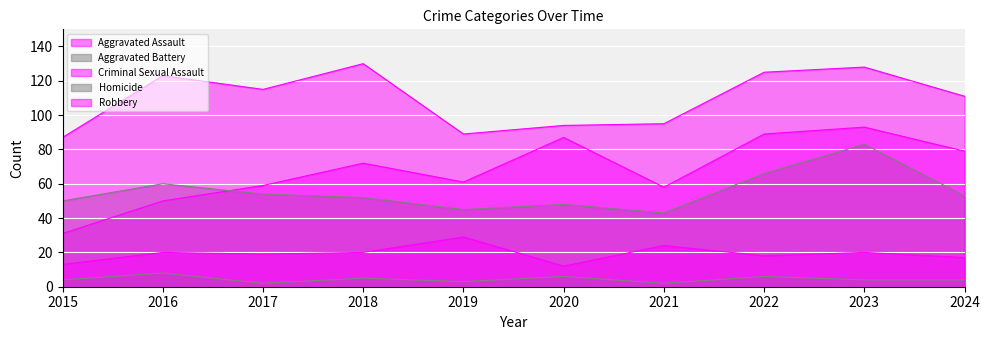

Reading right to left, transcribe all the data shown in this chart.

Aggravated Assault: 79	93	89	58	87	61	72	59	50	31
Aggravated Battery: 53	83	66	43	48	45	52	54	60	50
Criminal Sexual Assault: 17	20	18	24	12	29	20	19	20	13
Homicide: 4	4	6	2	6	3	5	2	8	4
Robbery: 111	128	125	95	94	89	130	115	123	87